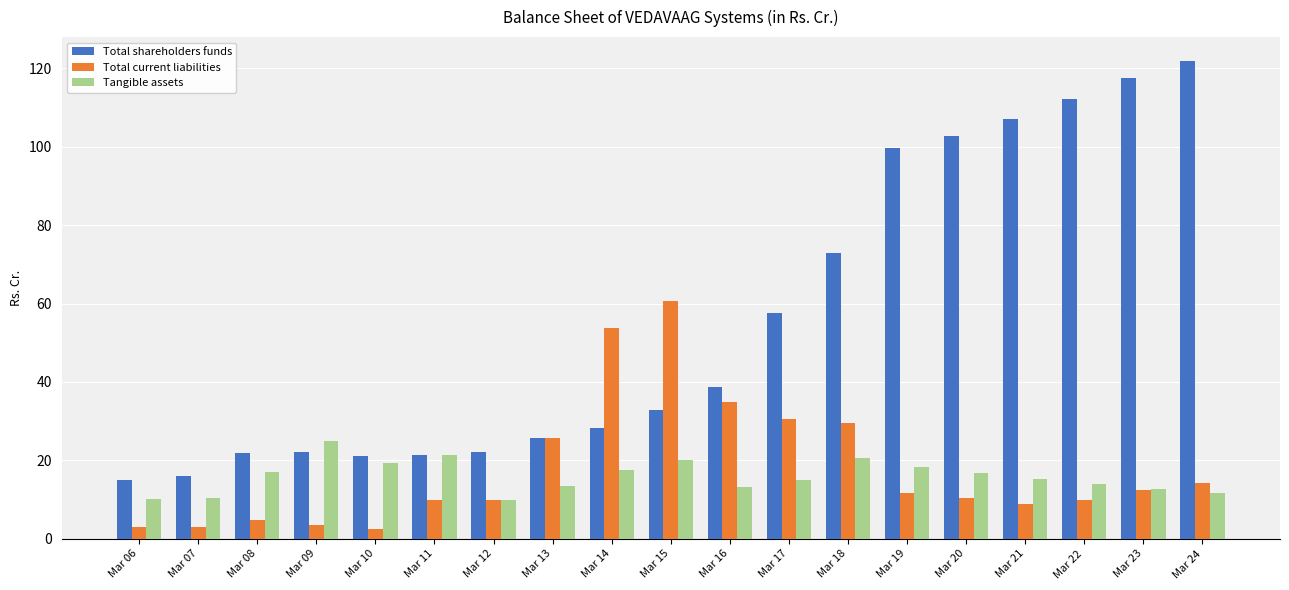

What is the minimum value shown in the chart?

2.6